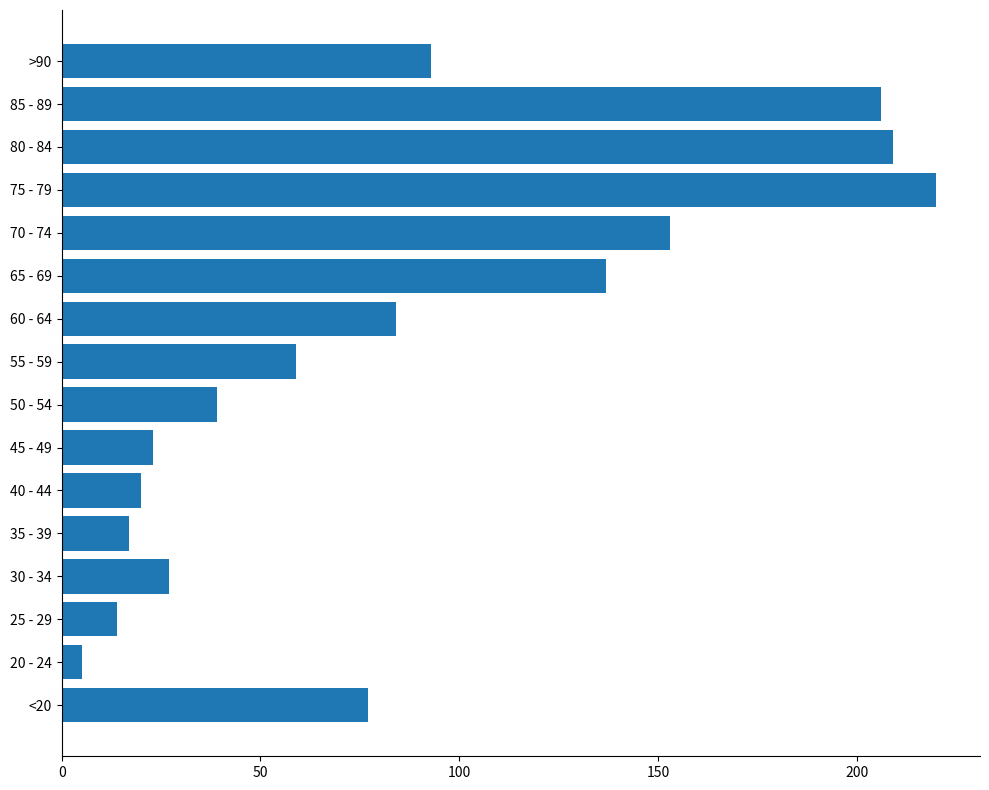

The chart shows a value of 77 at <20. True or false?

True